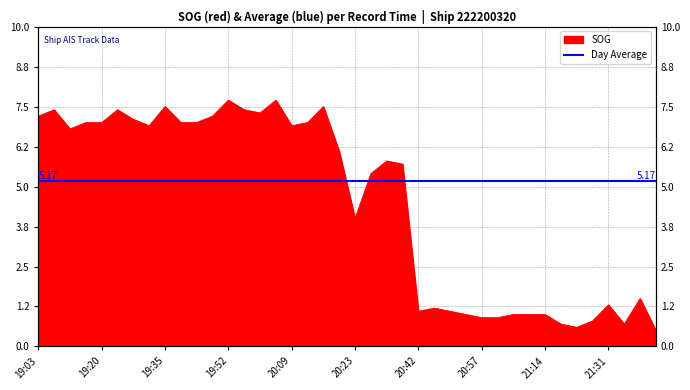

At which category does the chart reach its peak across all series?

19:52